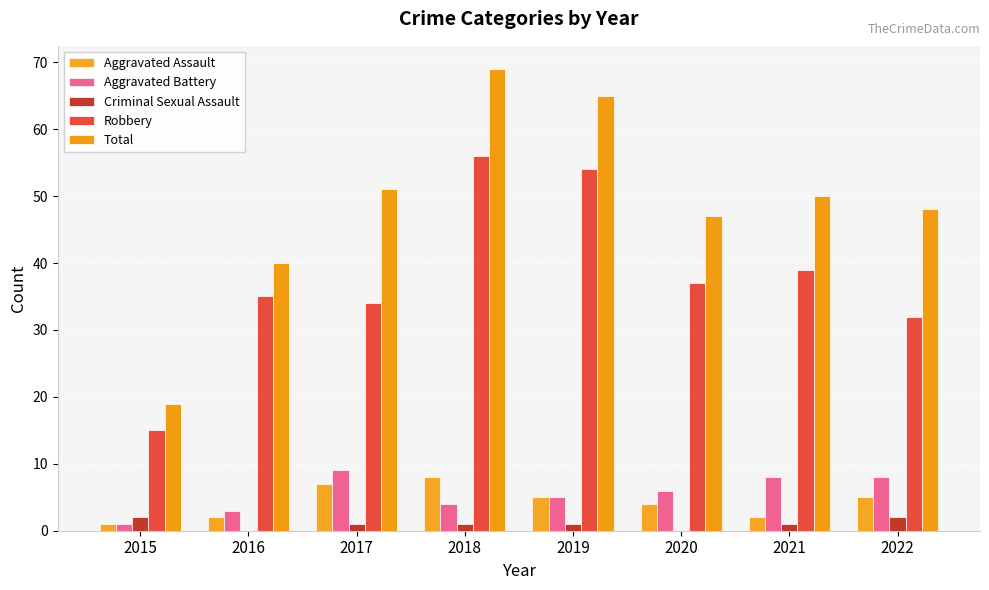

At how many categories does at least one series exceed 26?

7